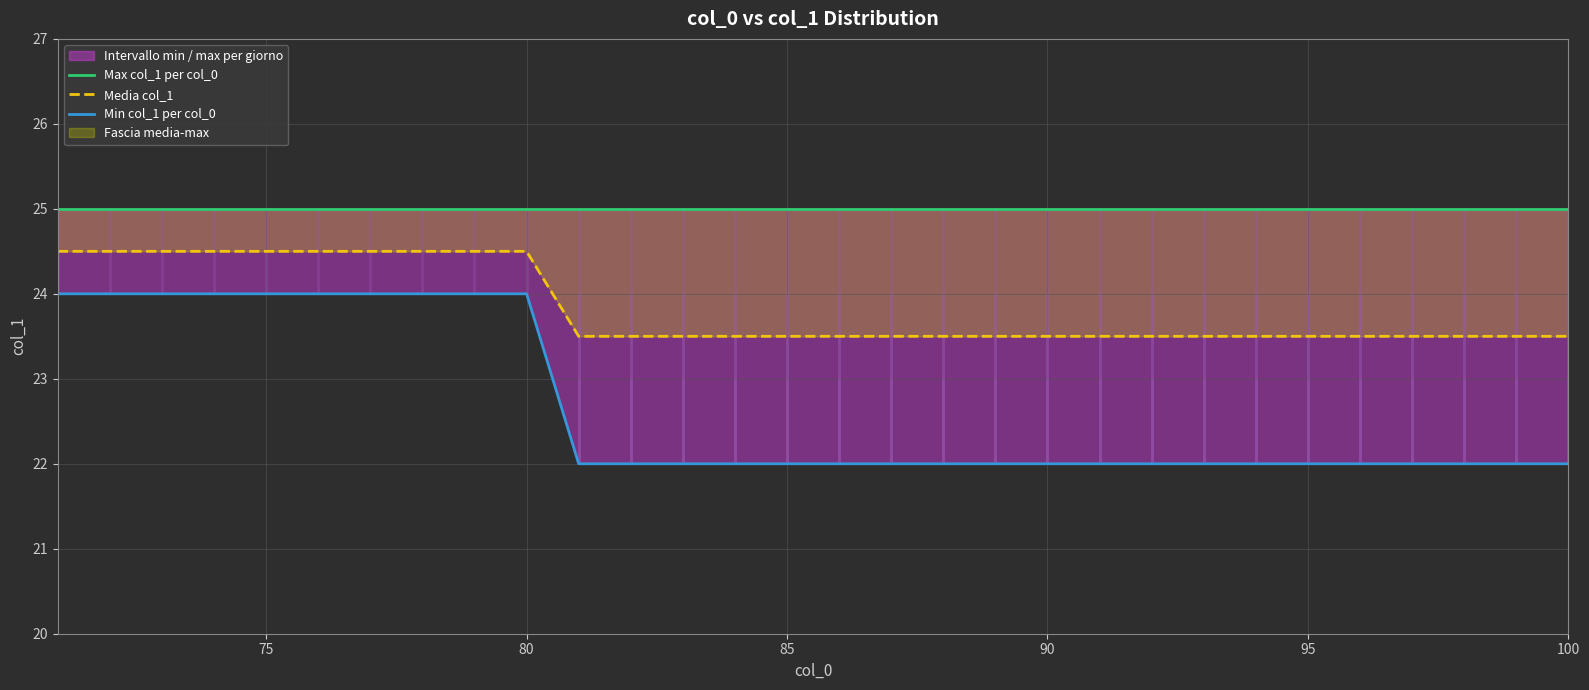

Which series has the largest total across all categories?

Max col_1 per col_0